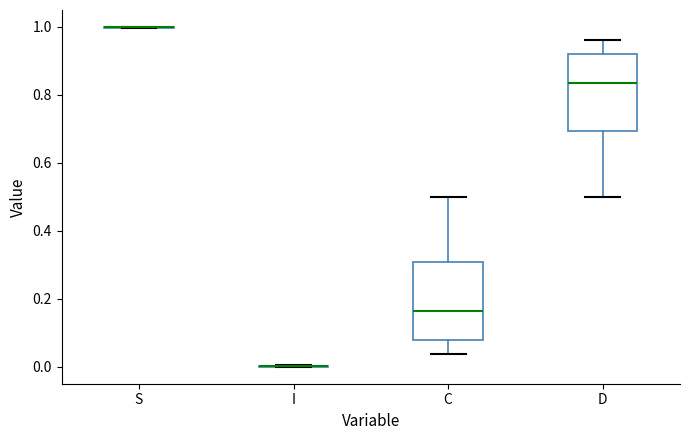

Reading left to right, transcribe this box plot: for each box, give where its median line is, the range the box spans, and where its two whiskers end, as read against the y-axis. The values are not printed on the chart, so give them approximately, as read against the axis.

S: box collapsed to a line at 1.00, whiskers 1.00 to 1.00
I: box collapsed to a line at 0.00, whiskers 0.00 to 0.00
C: median 0.16, box 0.08 to 0.30, whiskers 0.04 to 0.50
D: median 0.84, box 0.70 to 0.92, whiskers 0.50 to 0.96